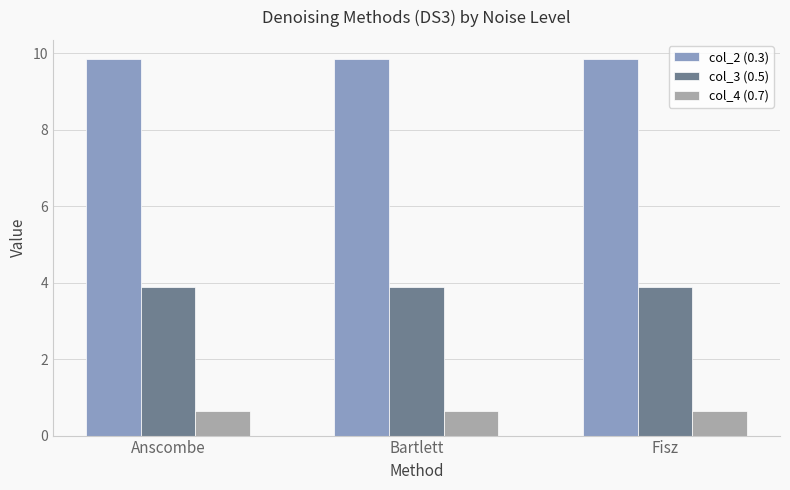

What is the approximate value of col_2 (0.3) at Bartlett?

9.9